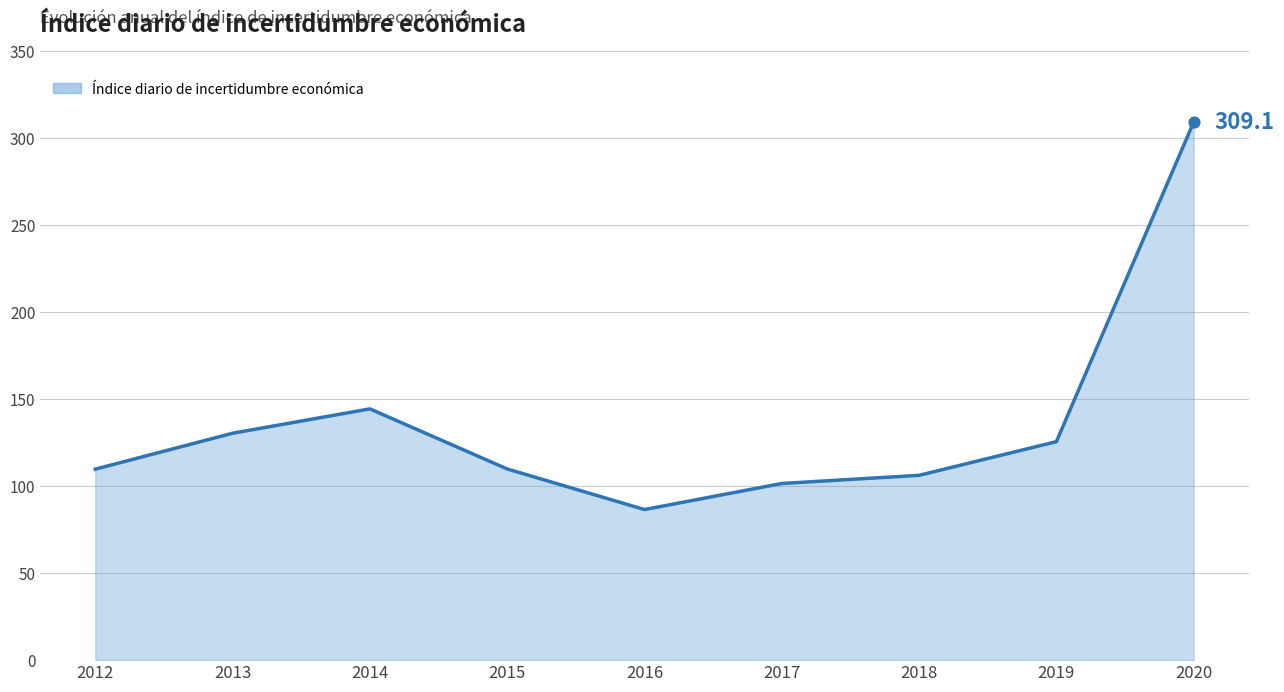

What is the ratio of the value at 2014 to the value at 2016?

1.7